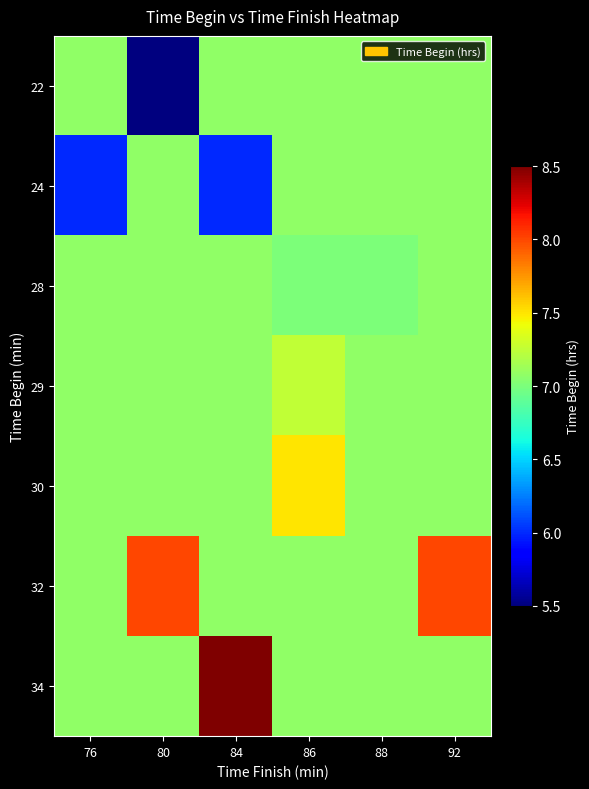

Reading left to right, extract all data points from this chart.

row_0: 7.1	5.5	7.1	7.1	7.1	7.1
row_1: 6.0	7.1	6.0	7.1	7.1	7.1
row_2: 7.1	7.1	7.1	7.0	7.0	7.1
row_3: 7.1	7.1	7.1	7.2	7.1	7.1
row_4: 7.1	7.1	7.1	7.5	7.1	7.1
row_5: 7.1	8.0	7.1	7.1	7.1	8.0
row_6: 7.1	7.1	8.5	7.1	7.1	7.1